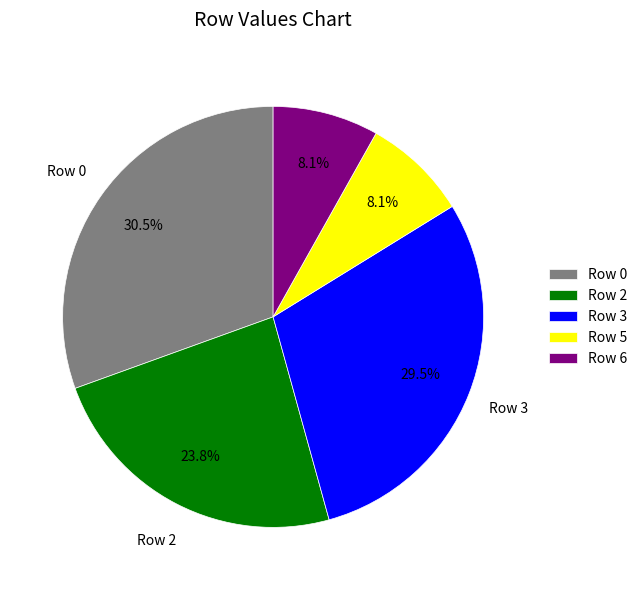

How many segments does this pie chart have?

5